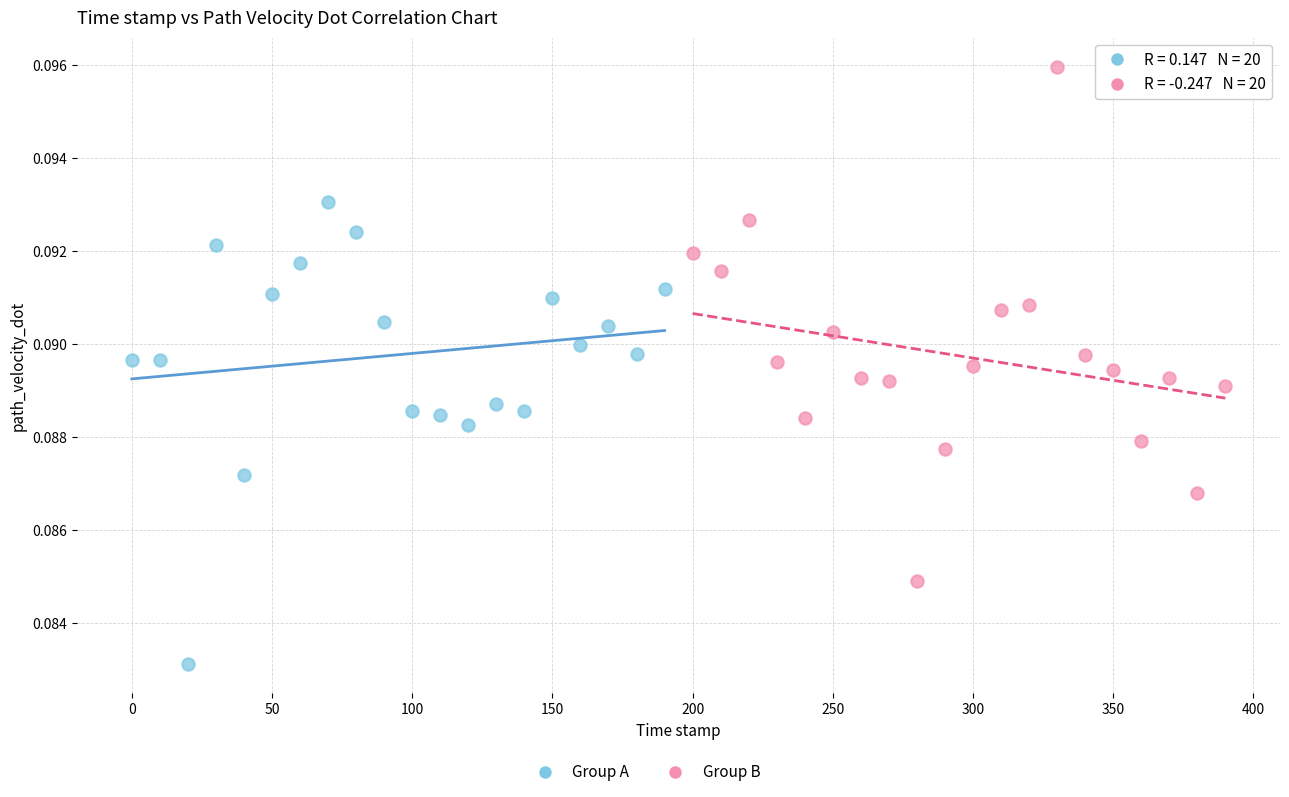

Which series contains the highest Y value?

Group B